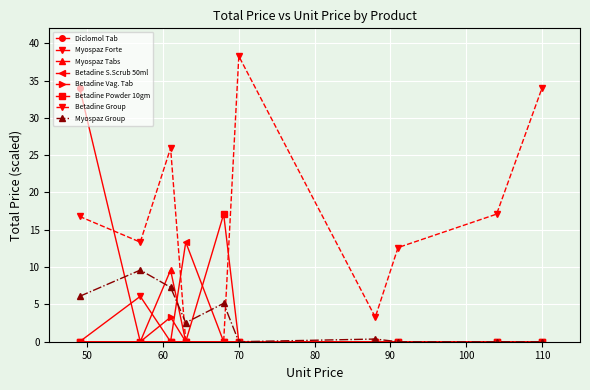

What is the greatest value displayed?

38.3